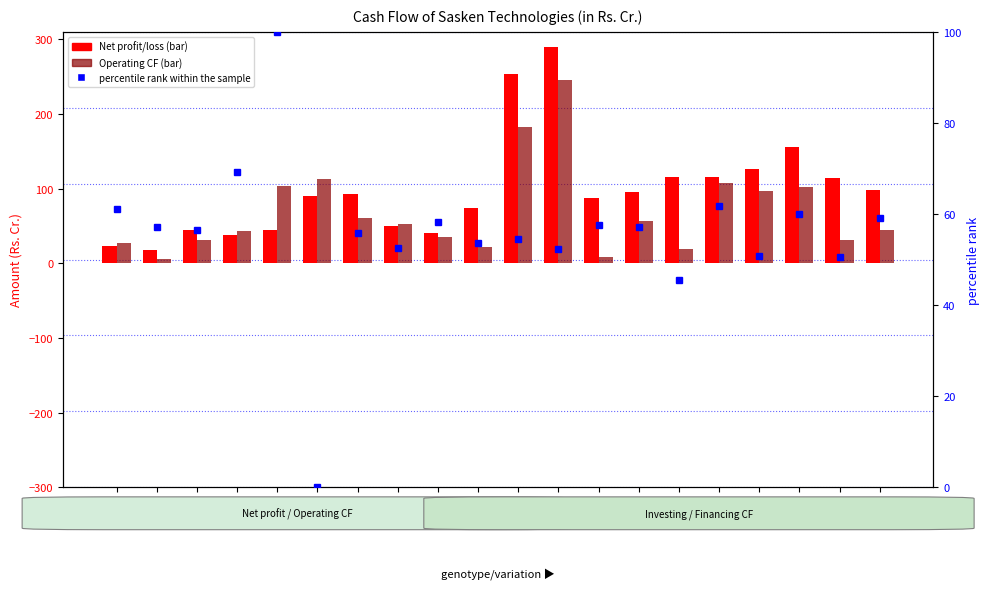

Is the value of Net profit/loss (before tax) at Mar 20 greater than the value of Operating CF at Mar 23?

Yes